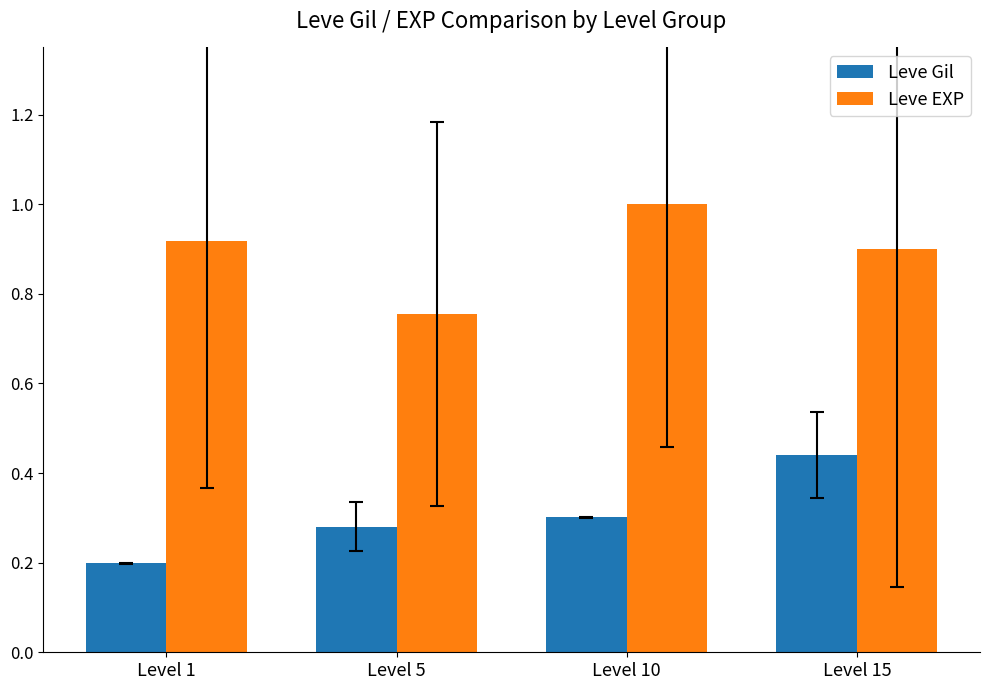

At which label is Leve EXP closest to 0?

Level 5